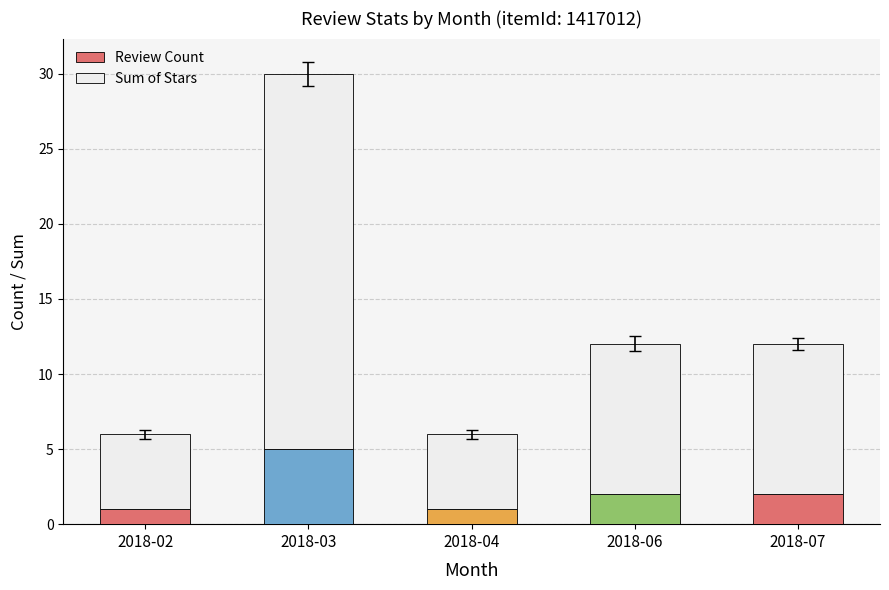

The Review Count series shows 2 at 2018-07. True or false?

True